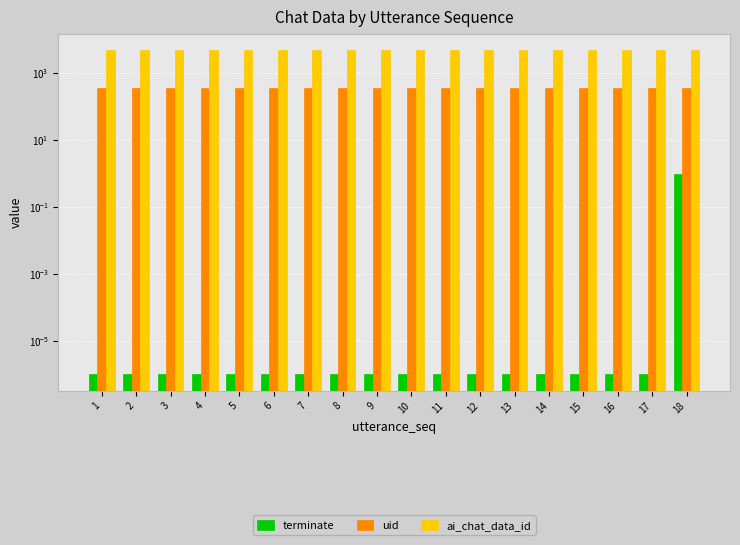

Reading right to left, what are all the values shown in this chart?

terminate: 18=1.0	17=0.0	16=0.0	15=0.0	14=0.0	13=0.0	12=0.0	11=0.0	10=0.0	9=0.0	8=0.0	7=0.0	6=0.0	5=0.0	4=0.0	3=0.0	2=0.0	1=0.0
uid: 18=365.0	17=365.0	16=365.0	15=365.0	14=365.0	13=365.0	12=365.0	11=365.0	10=365.0	9=365.0	8=365.0	7=365.0	6=365.0	5=365.0	4=365.0	3=365.0	2=365.0	1=365.0
ai_chat_data_id: 18=4937.0	17=4937.0	16=4937.0	15=4937.0	14=4937.0	13=4937.0	12=4937.0	11=4937.0	10=4937.0	9=4937.0	8=4937.0	7=4937.0	6=4937.0	5=4937.0	4=4937.0	3=4937.0	2=4937.0	1=4937.0